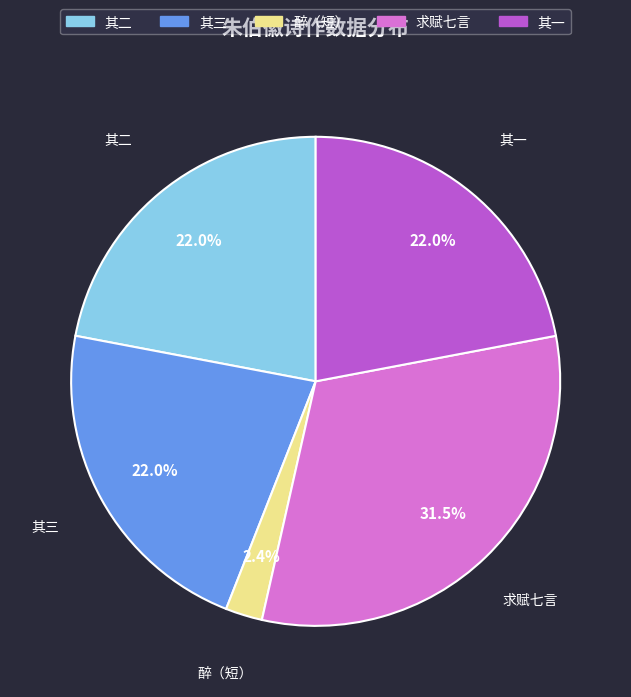

Does any single category account for the majority?

No